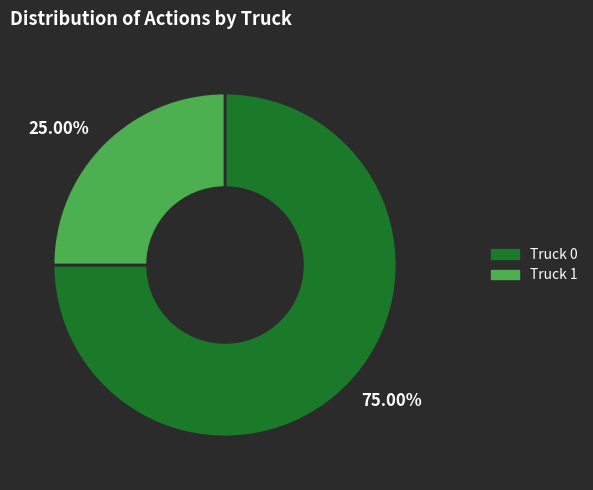

To the nearest percent, what portion does Truck 1 represent?

25%